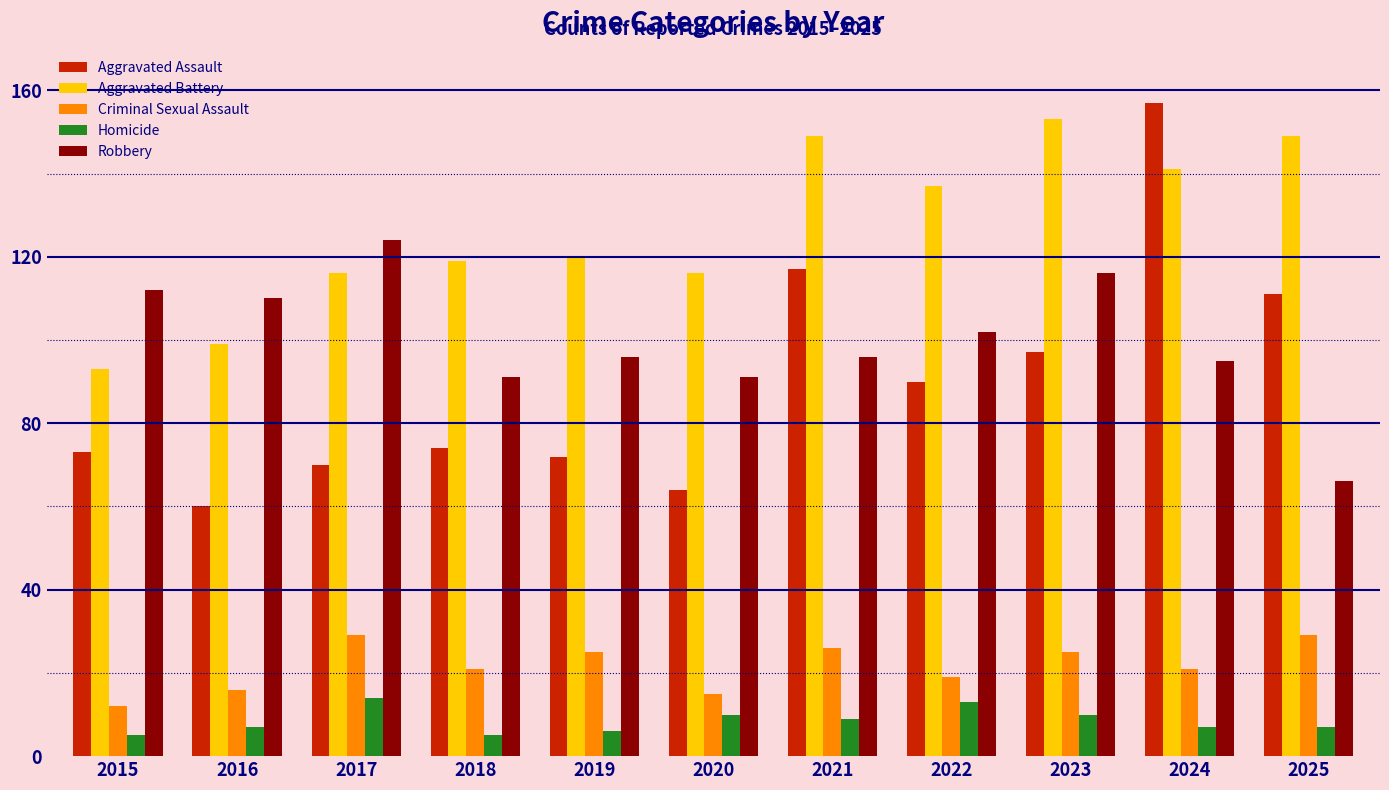

What is the difference between the Robbery values at 2025 and 2018?

25